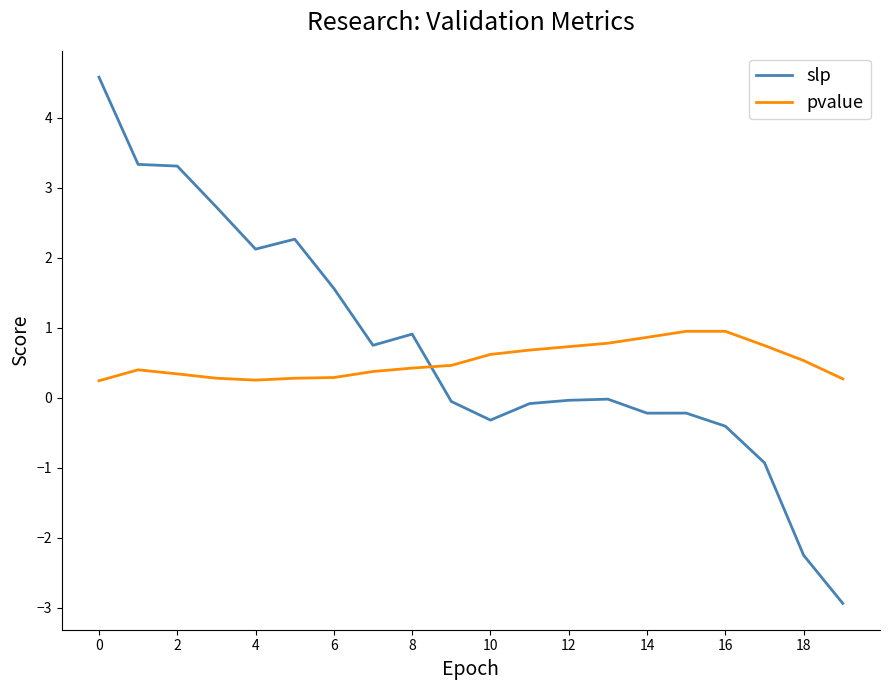

What is the maximum value for slp?

4.6